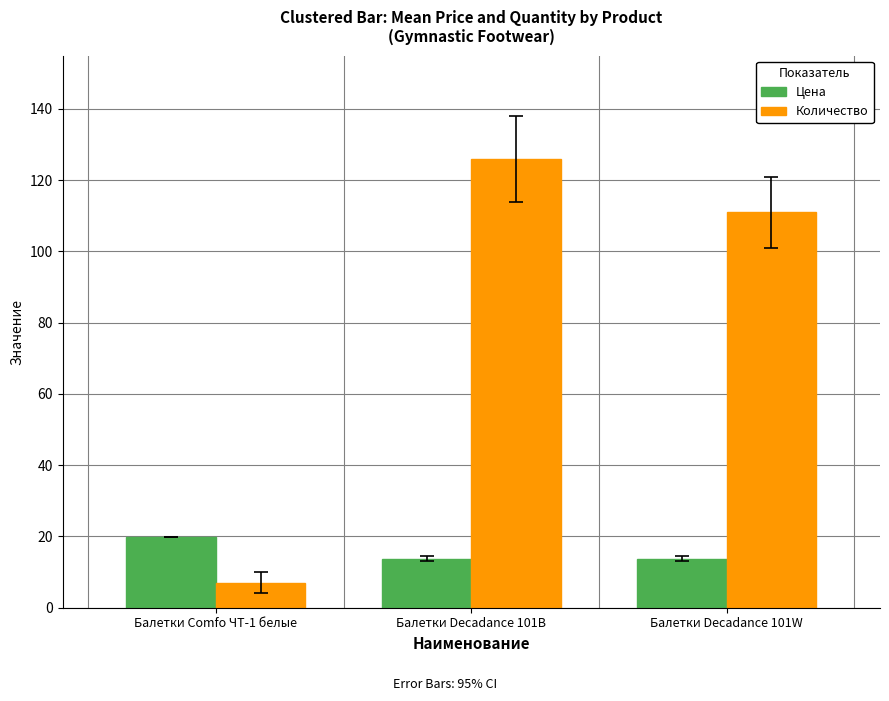

What is the sum of the Количество values at Балетки Decadance 101W and Балетки Comfo ЧТ-1 белые?

118.0